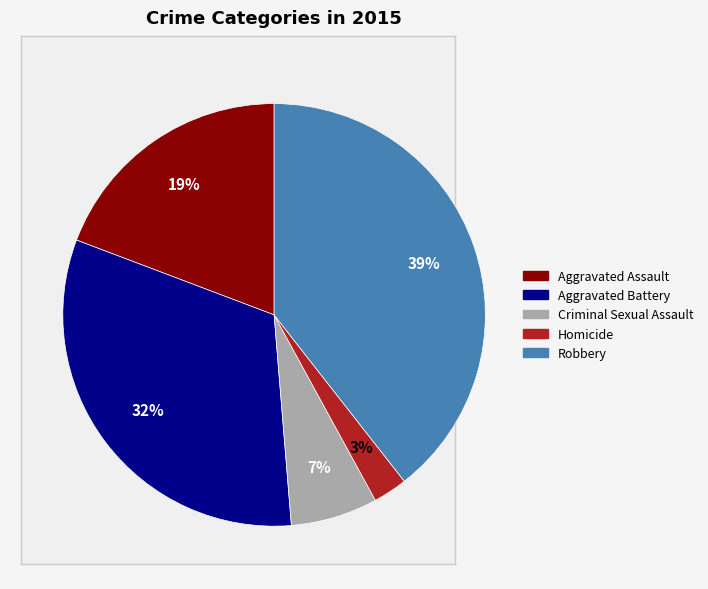

To the nearest percent, what percentage of the pie is Homicide?

3%